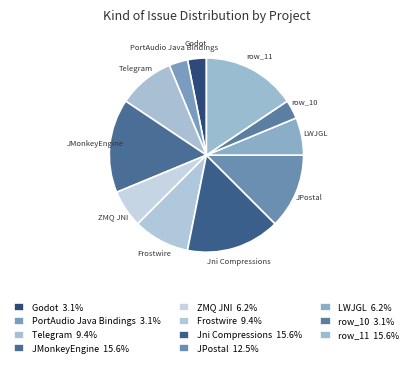

Is there any slice that represents more than half of the pie?

No